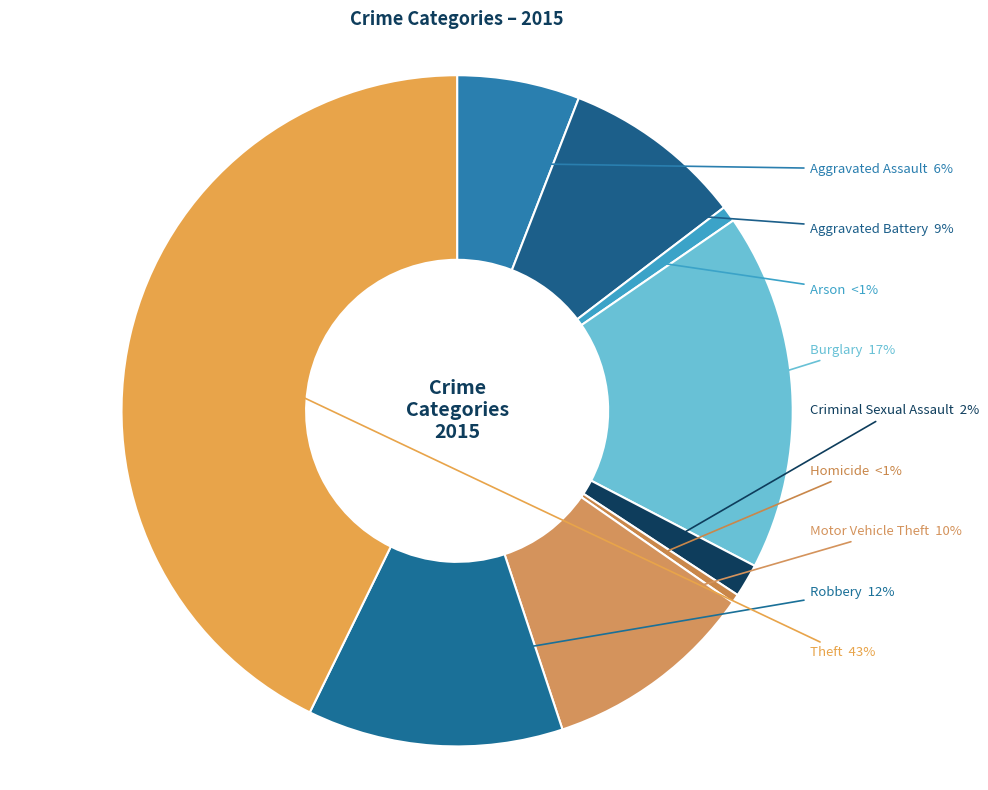

Does any single category account for the majority?

No